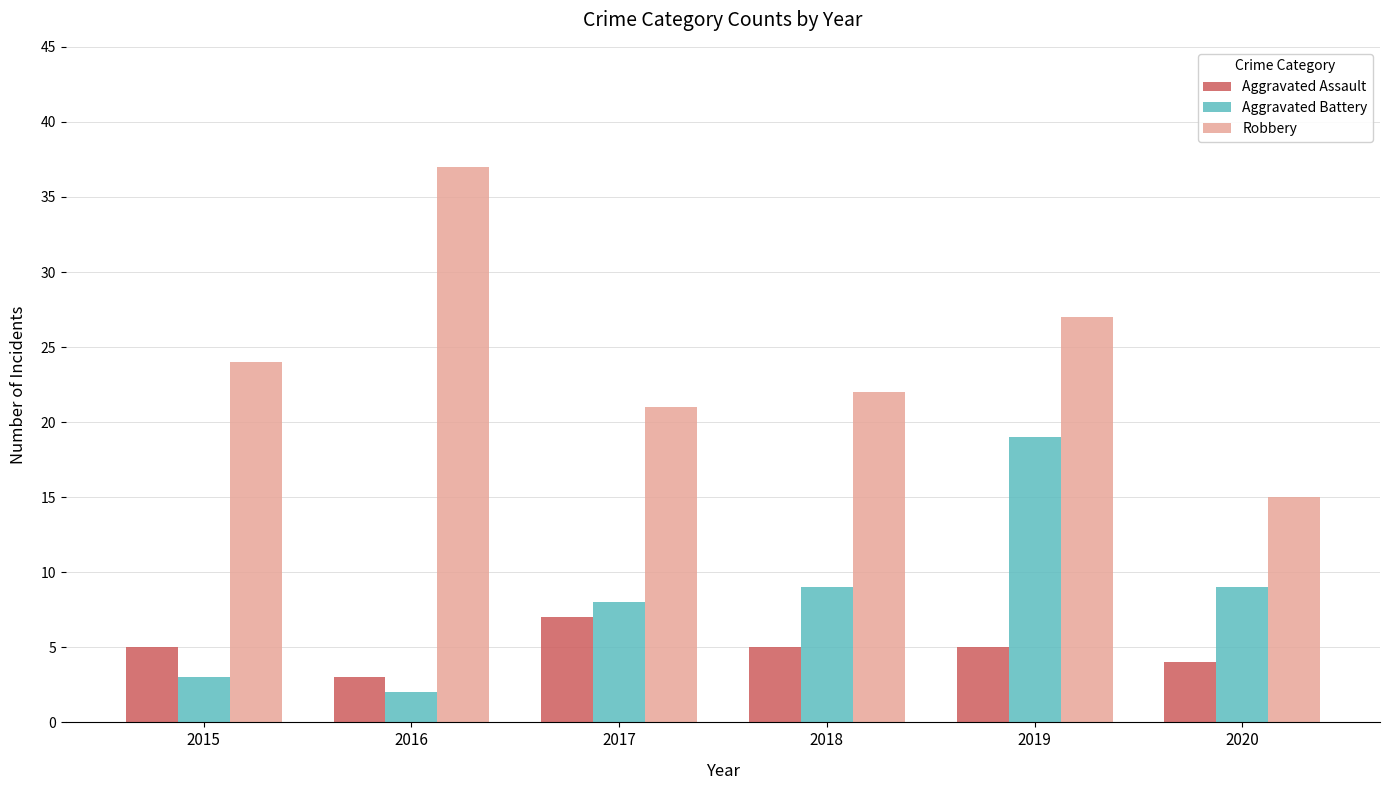

How many categories are shown in the chart?

6